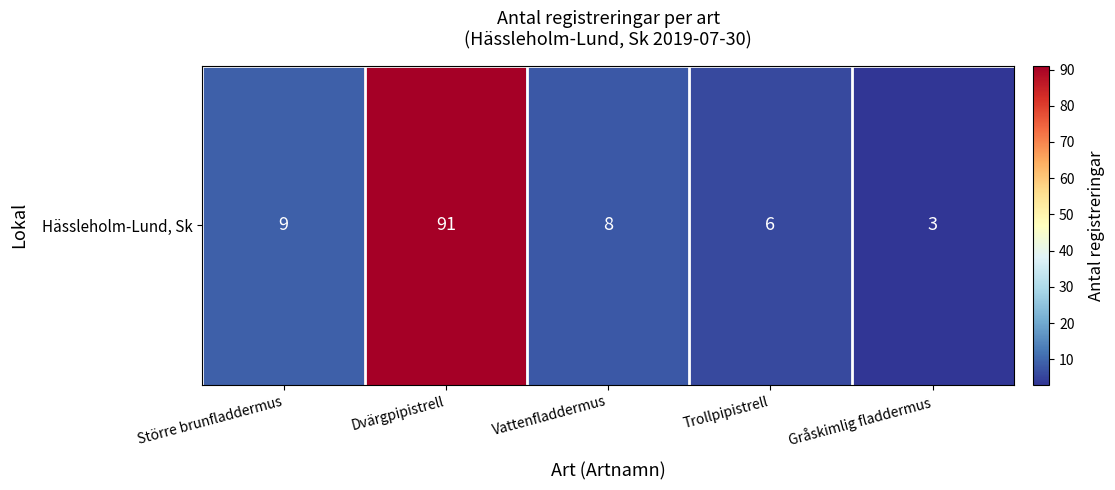

How many data points does each series have?

5